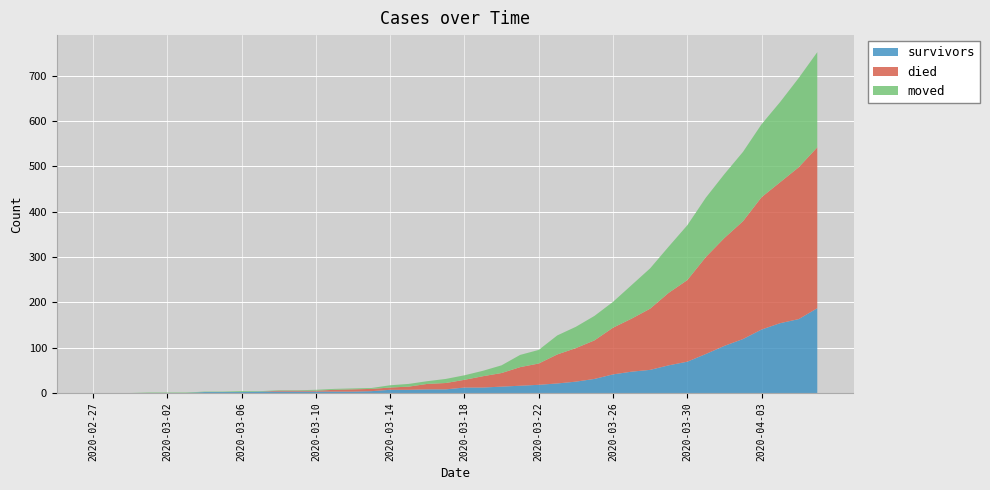

Reading left to right, what are all the values shown in this chart?

survivors: 0	0	0	0	0	0	2	2	2	3	3	3	3	3	3	4	7	7	8	8	12	12	14	16	18	21	25	31	41	47	51	61	69	86	104	119	140	154	163	187
died: 0	0	0	0	0	0	0	0	0	0	2	2	2	4	5	5	5	7	12	14	17	25	30	41	47	64	74	85	103	117	135	160	180	214	238	260	292	311	335	355
moved: 0	0	0	1	1	1	1	1	2	1	1	1	2	2	2	2	5	6	6	9	10	12	17	27	30	42	47	54	57	74	89	102	121	131	141	153	161	177	197	210